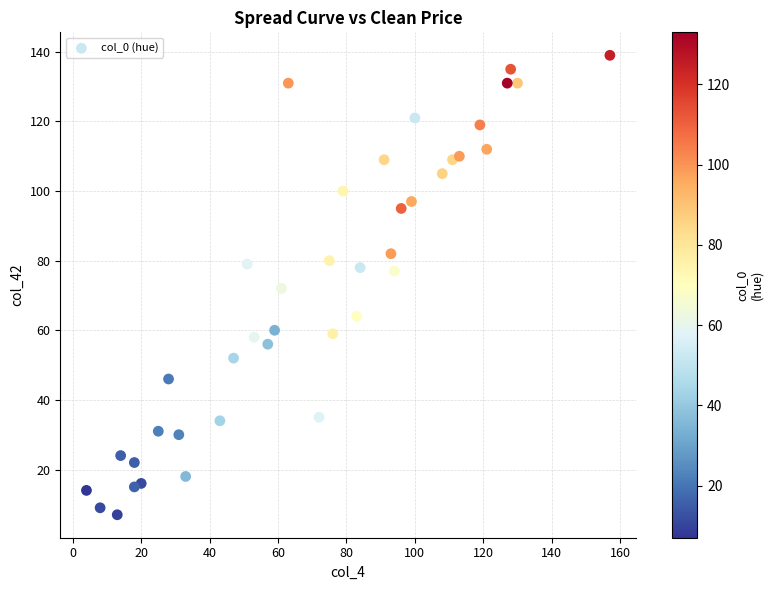

What is the range of Y values (max minus min)?

132